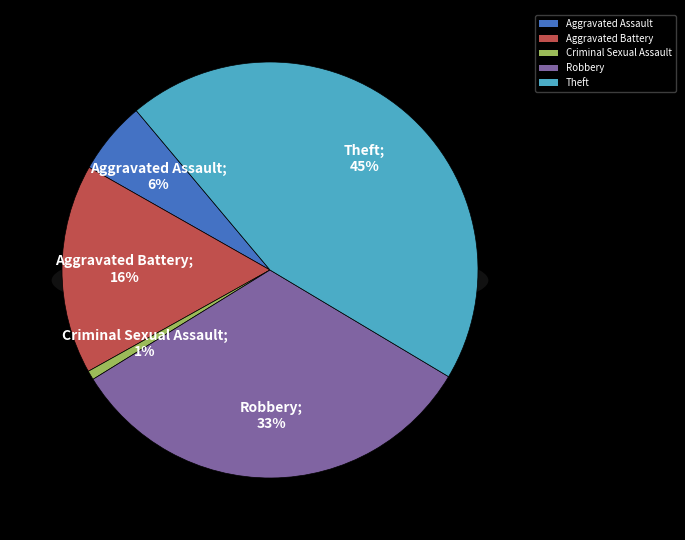

To the nearest percent, what percentage of the pie is Robbery?

33%